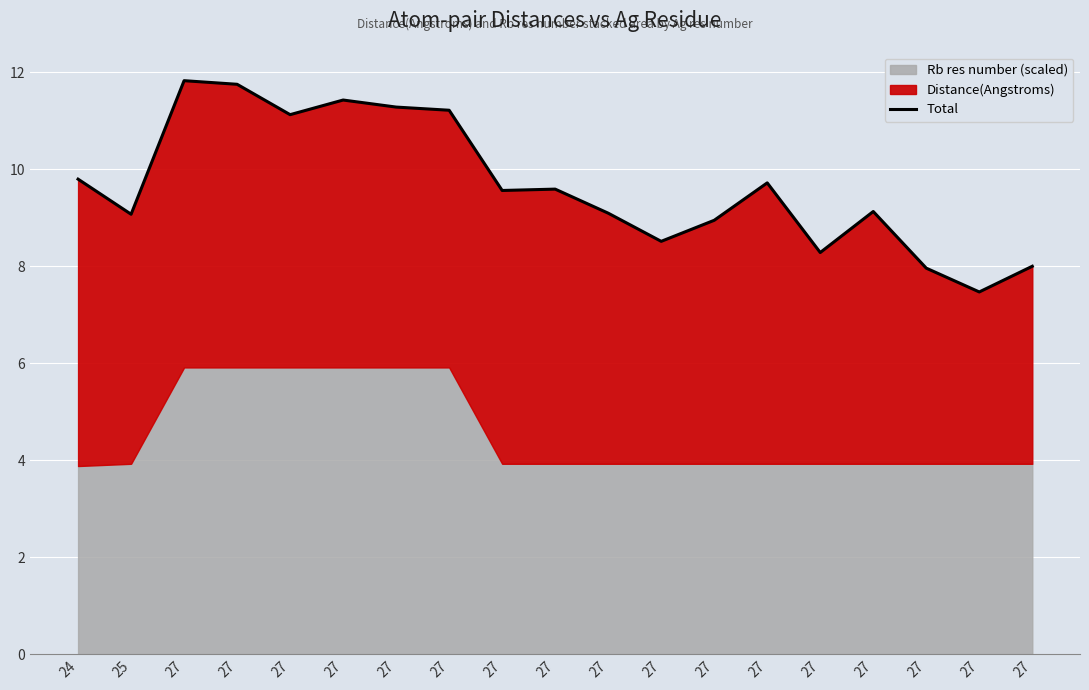

What is the sum of all values?

183.7